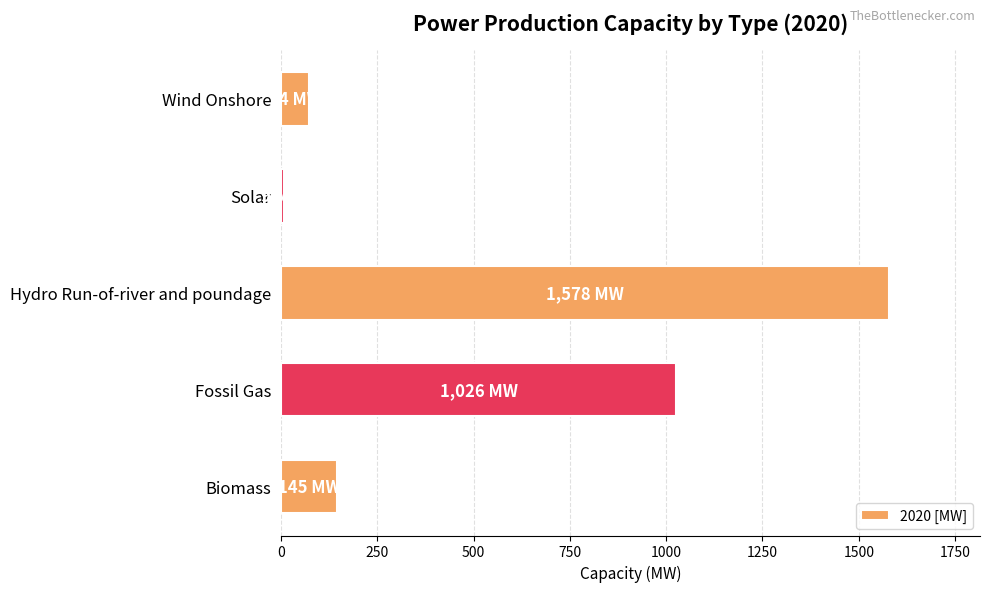

Which has a higher value, Hydro Run-of-river and poundage or Biomass?

Hydro Run-of-river and poundage